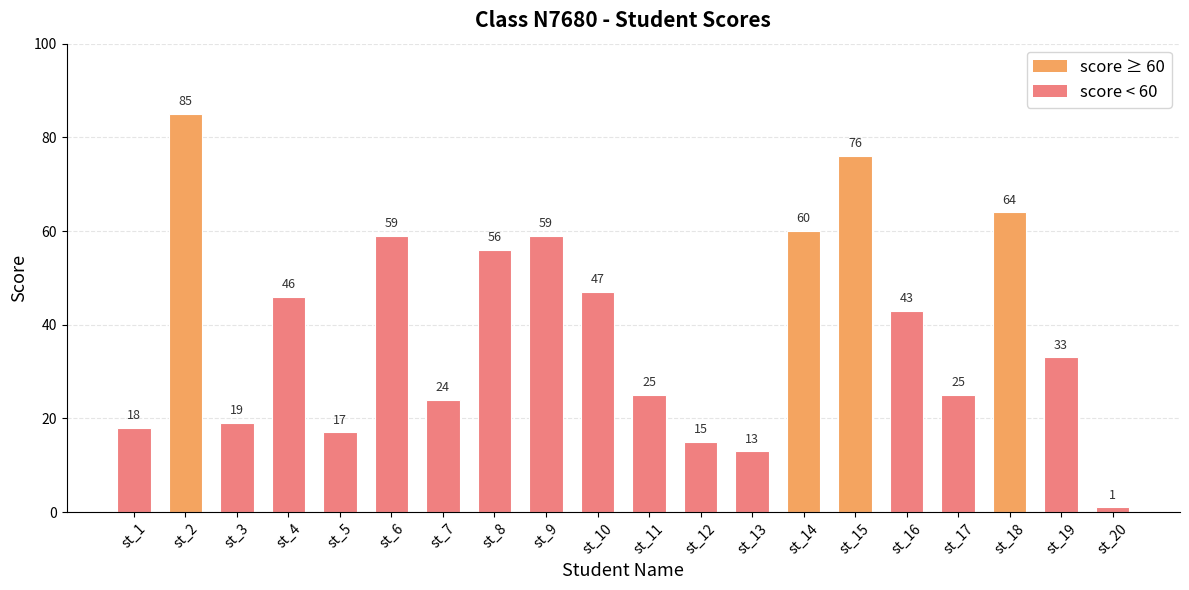

What value does the data have at st_19?

33